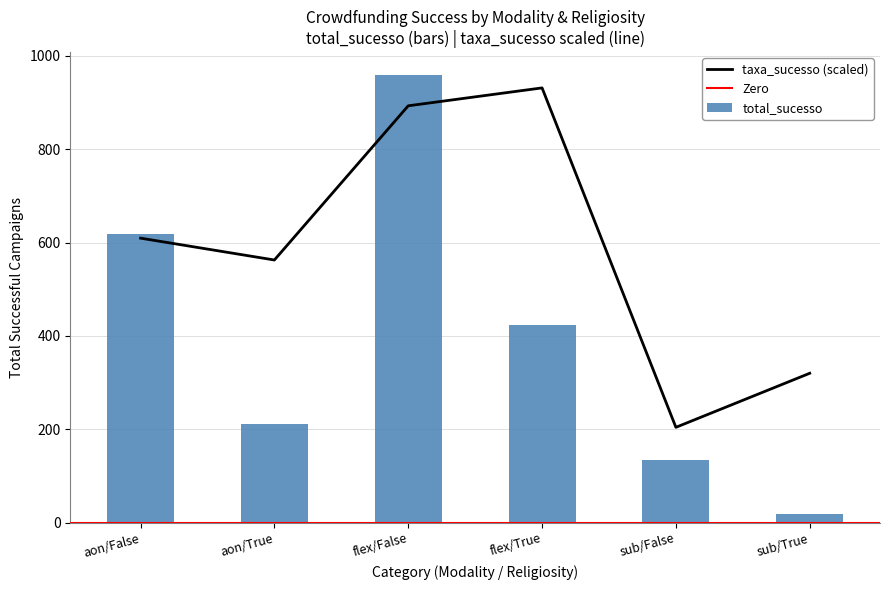

At which label does total_sucesso first exceed 423?

aon/False